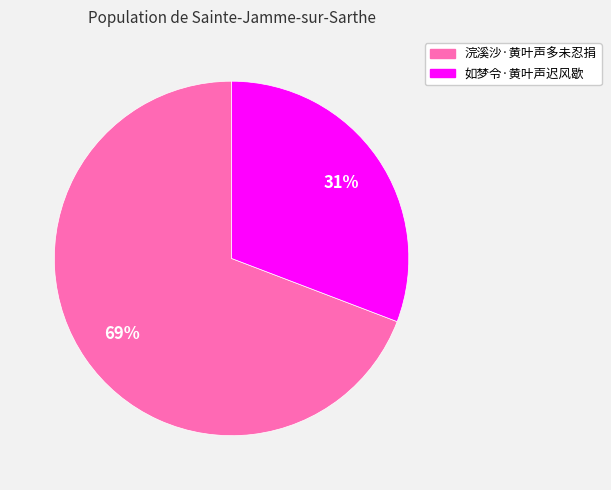

Rank the categories by value from highest to lowest.

浣溪沙·黄叶声多未忍捐, 如梦令·黄叶声迟风歇